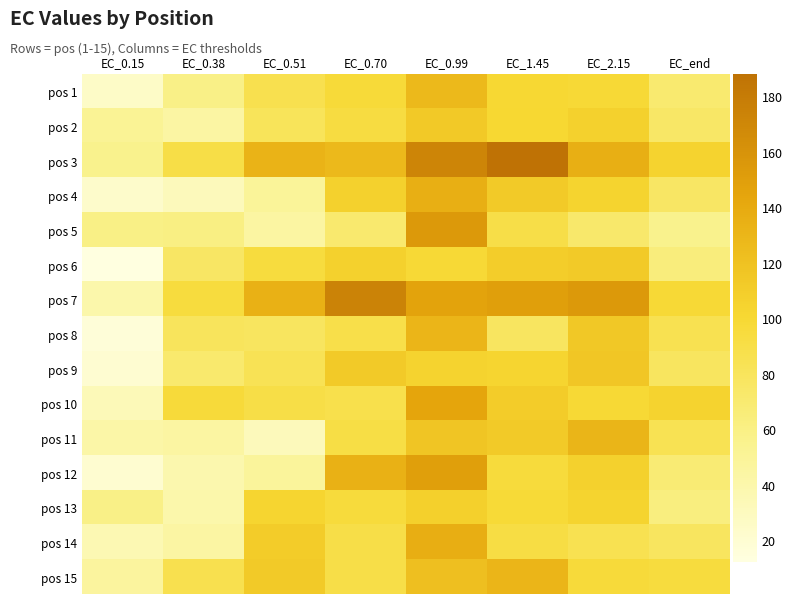

Which category has the lowest value across all series?

EC_0.15